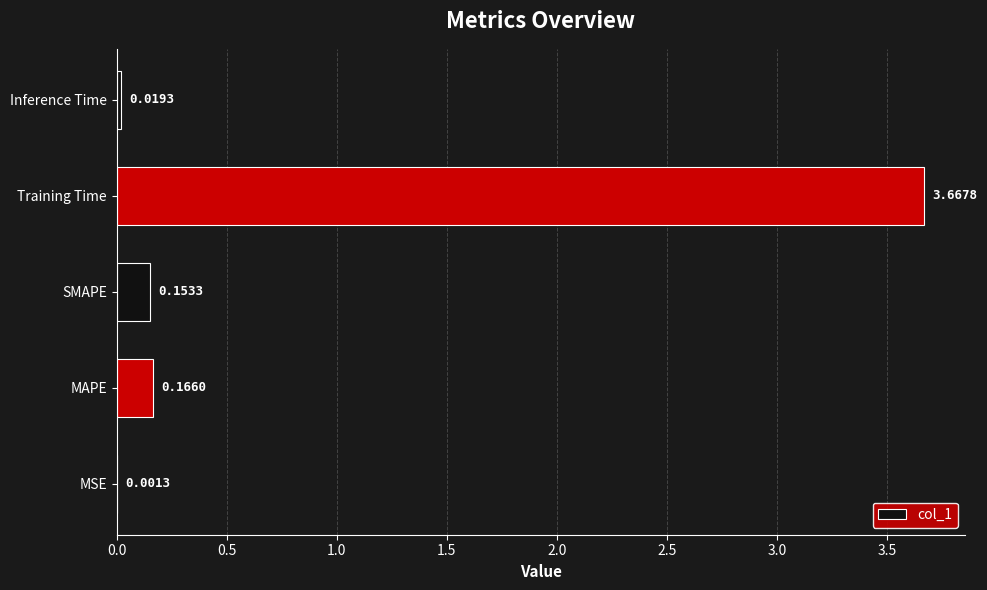

Which has a higher value, MSE or Training Time?

Training Time